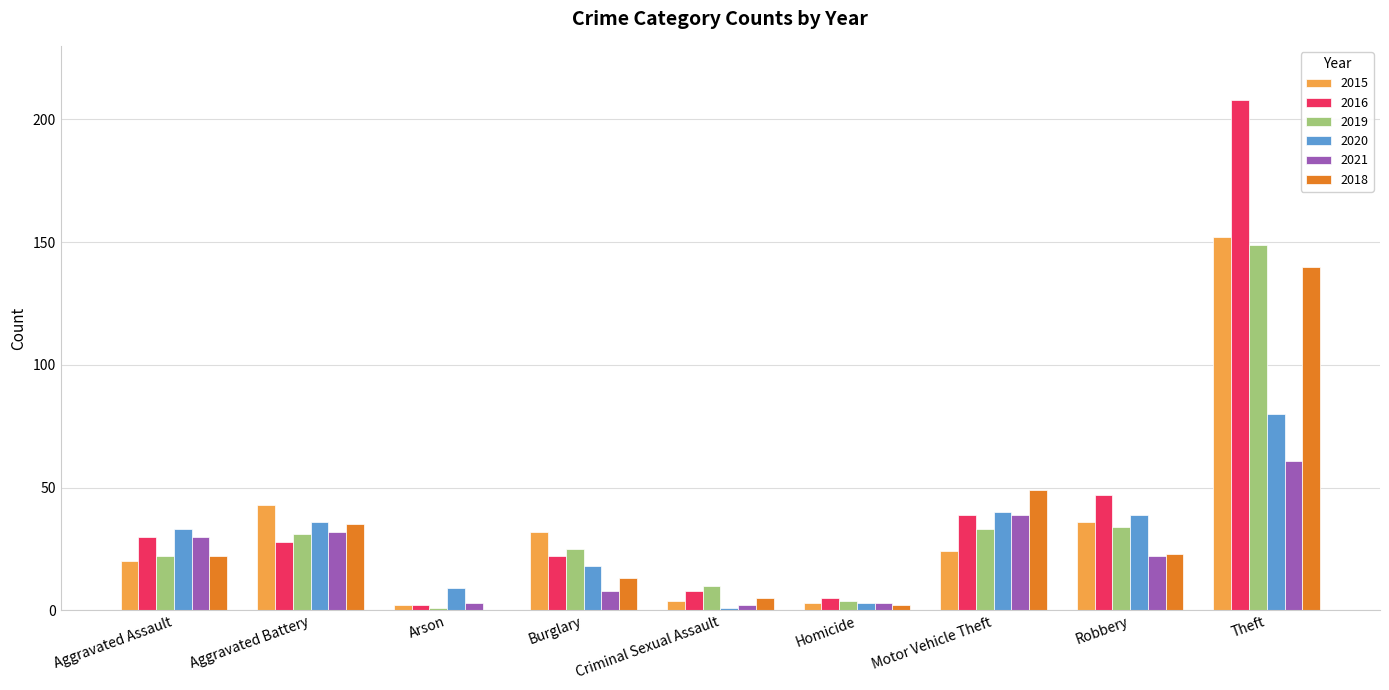

Does the chart contain stacked bars?

No